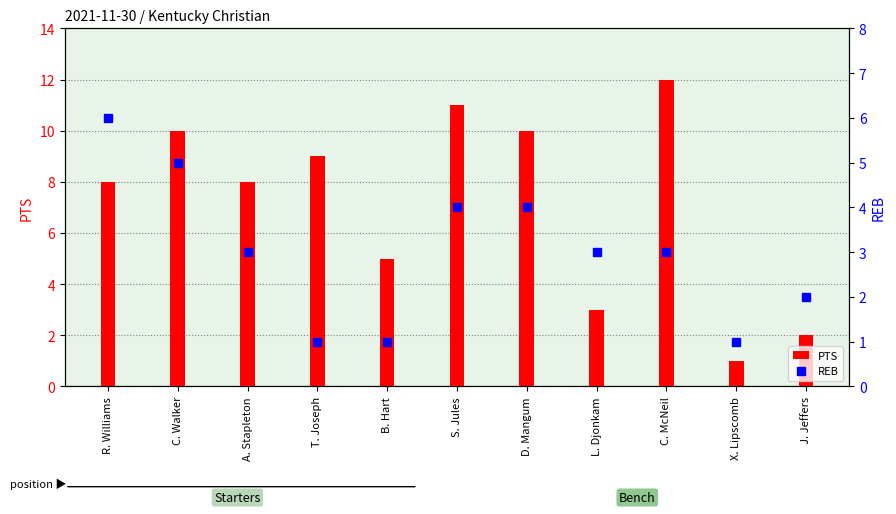

What is the minimum value for PTS?

1